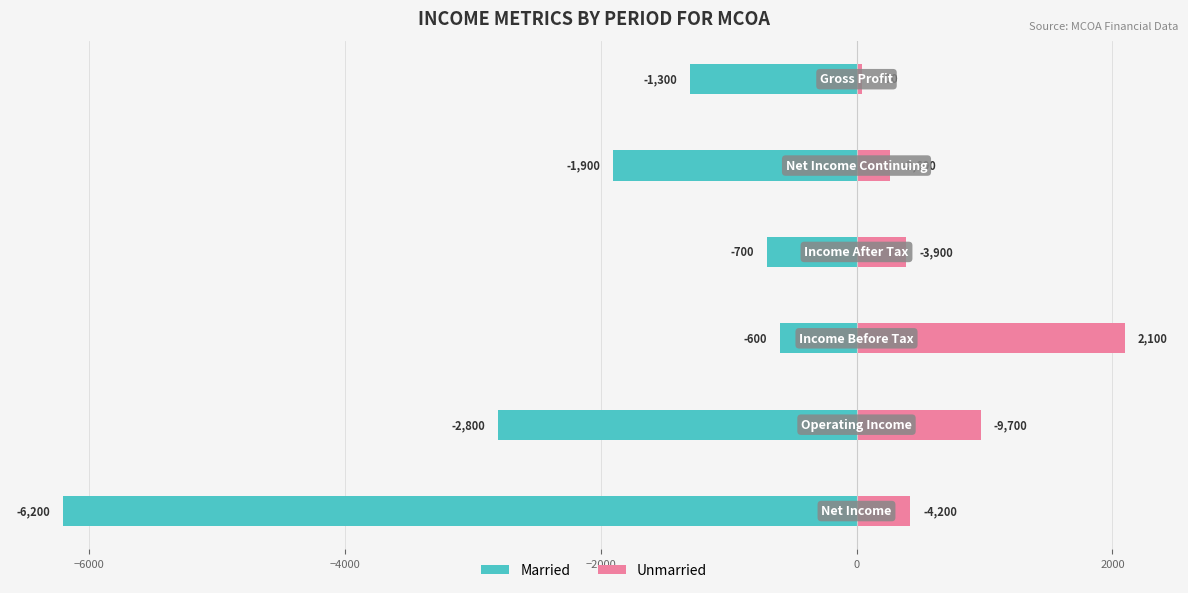

The value of Married at −8000 is -10351. True or false?

False